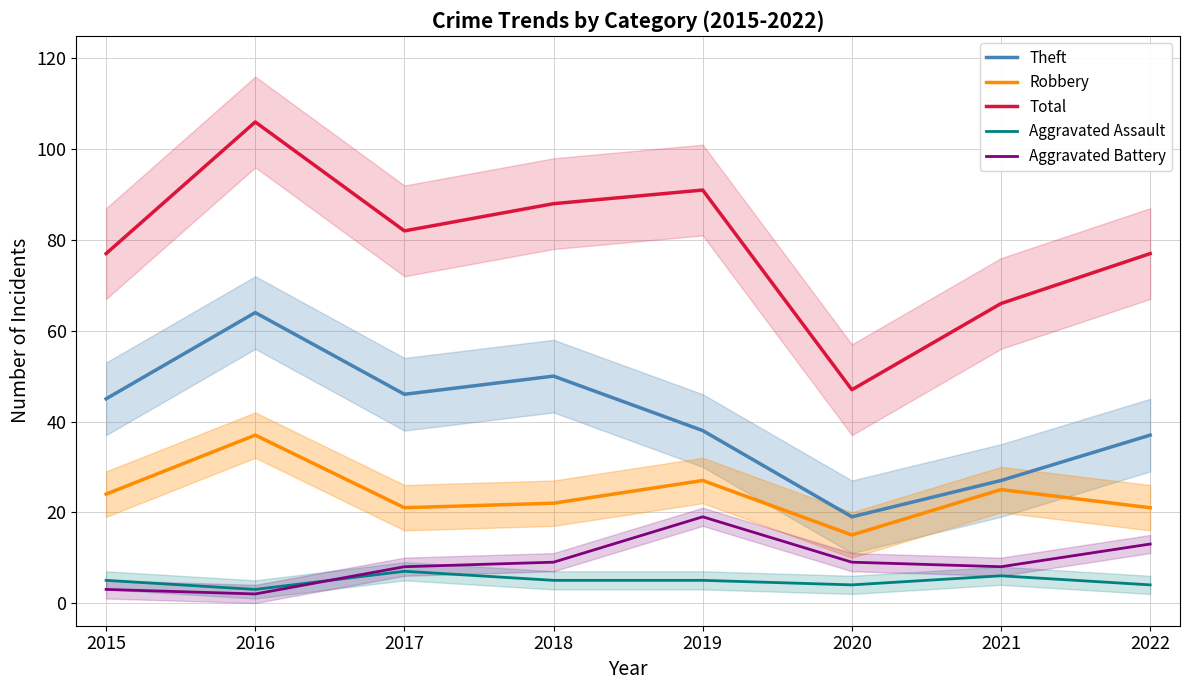

What is the value of the Aggravated Battery point at the 6th from the left?

9